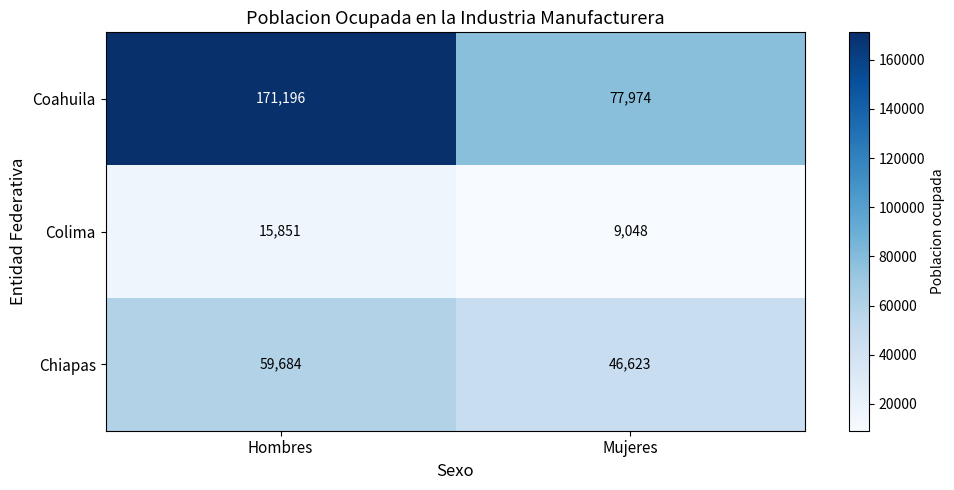

Rank the series at Hombres from highest to lowest value.

Coahuila, Chiapas, Colima